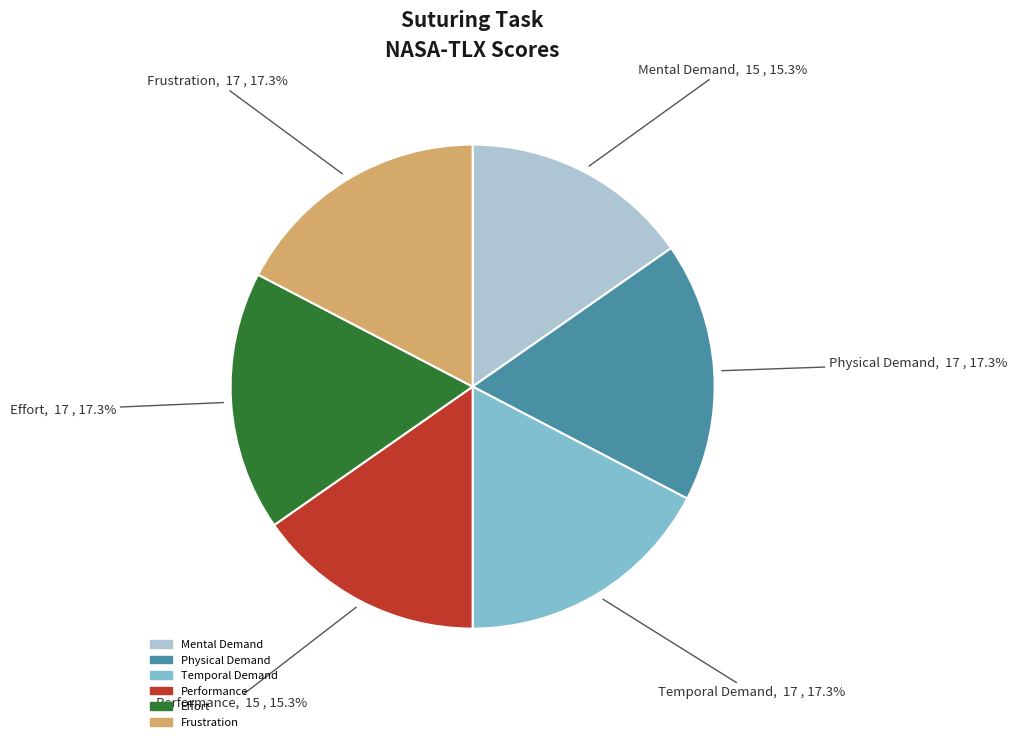

Does Performance account for over 50% of the chart?

No